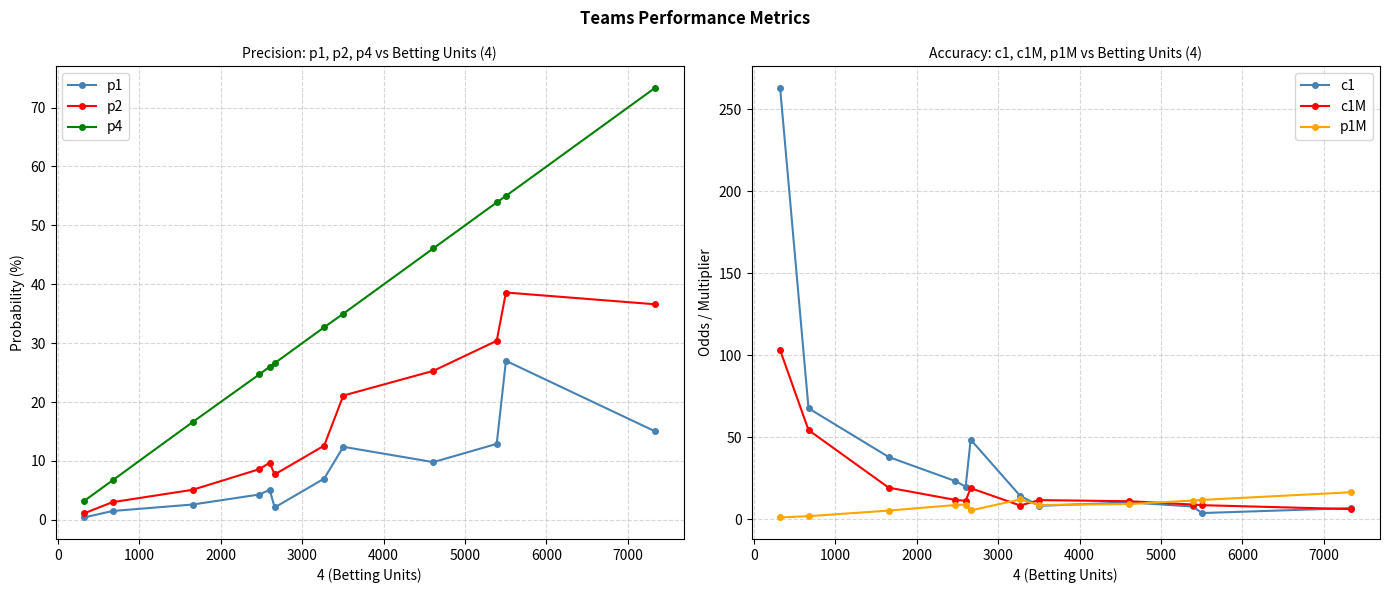

True or false: p4 and p2 cross at least once.

False